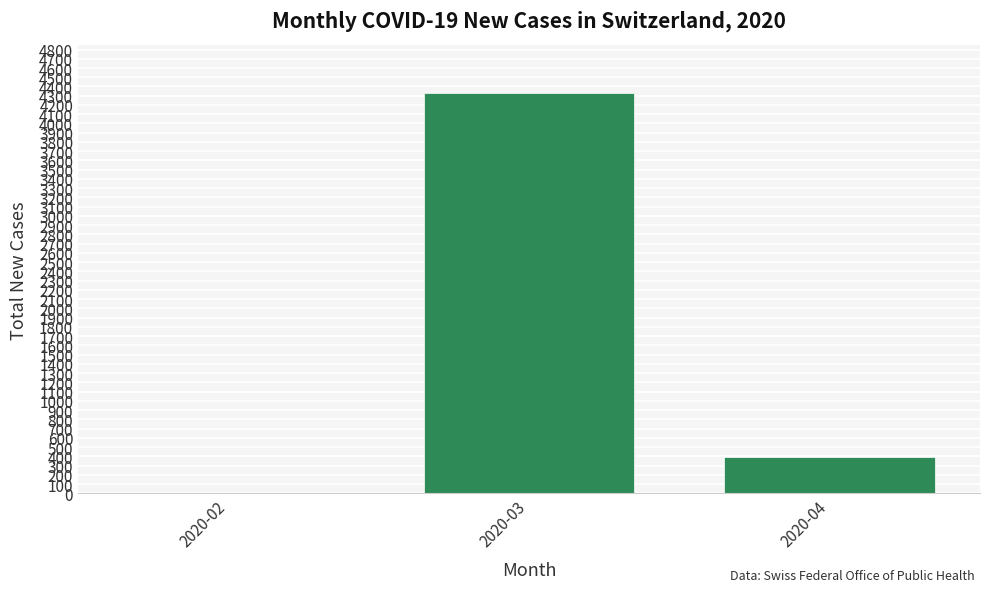

Which label corresponds to the largest value in the chart?

2020-03